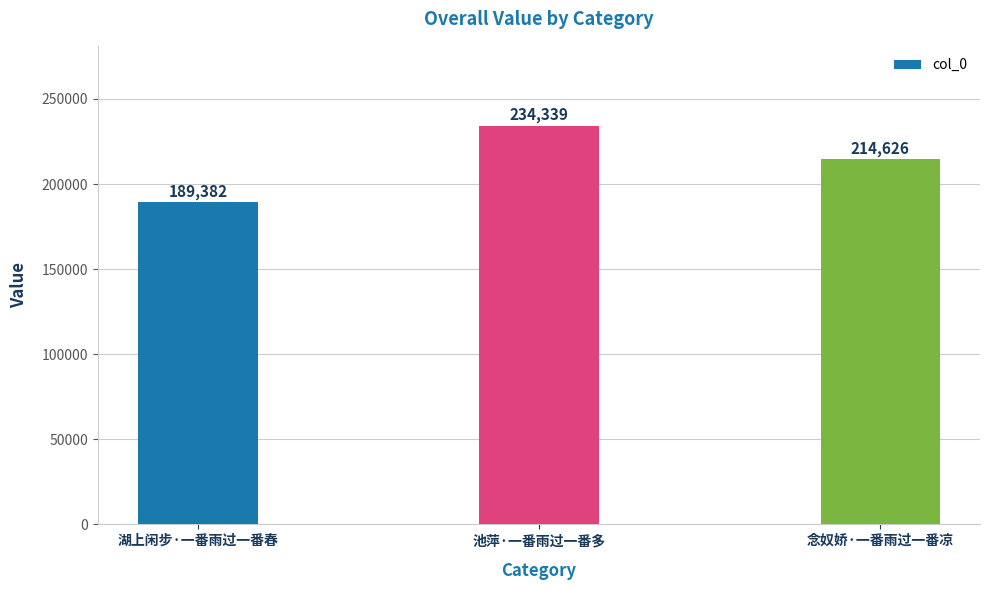

What is the difference between the maximum and second lowest values?

19713